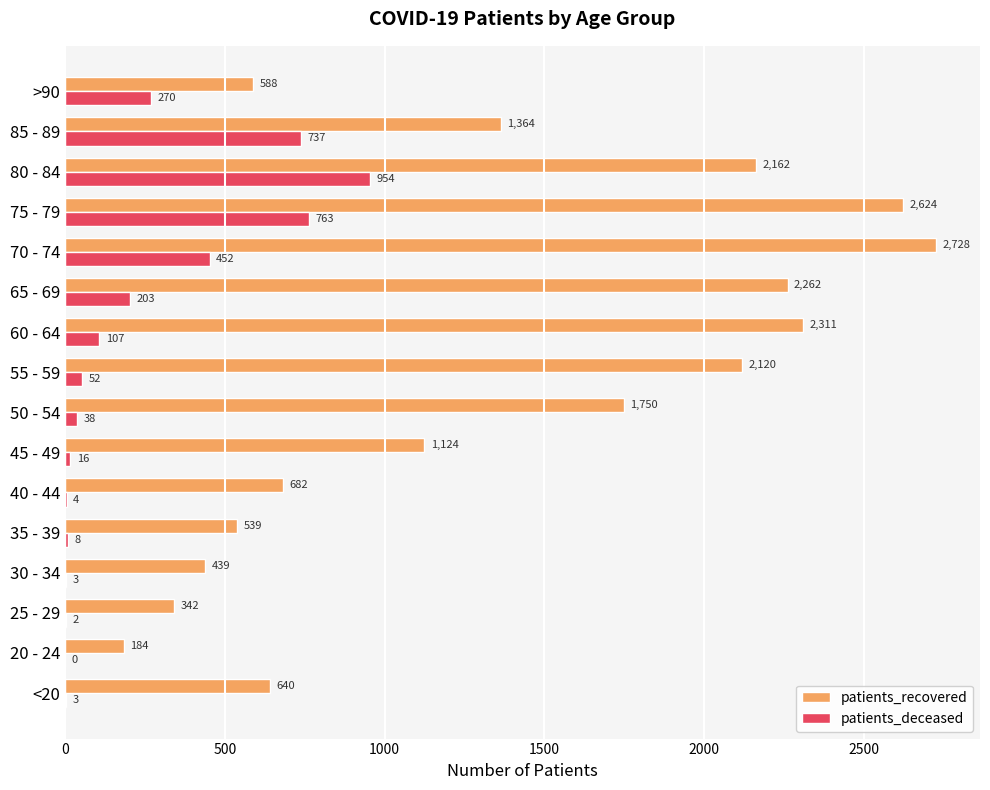

Which category has the highest value in the patients_deceased series?

80 - 84